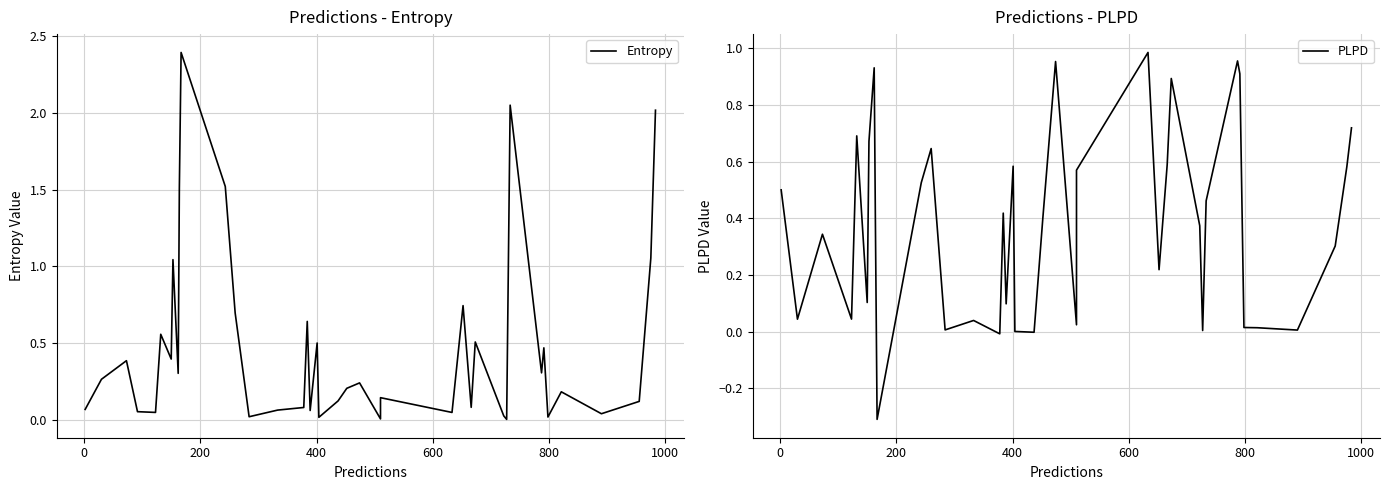

Rank the series by their average value, from lowest to highest.

PLPD, Entropy